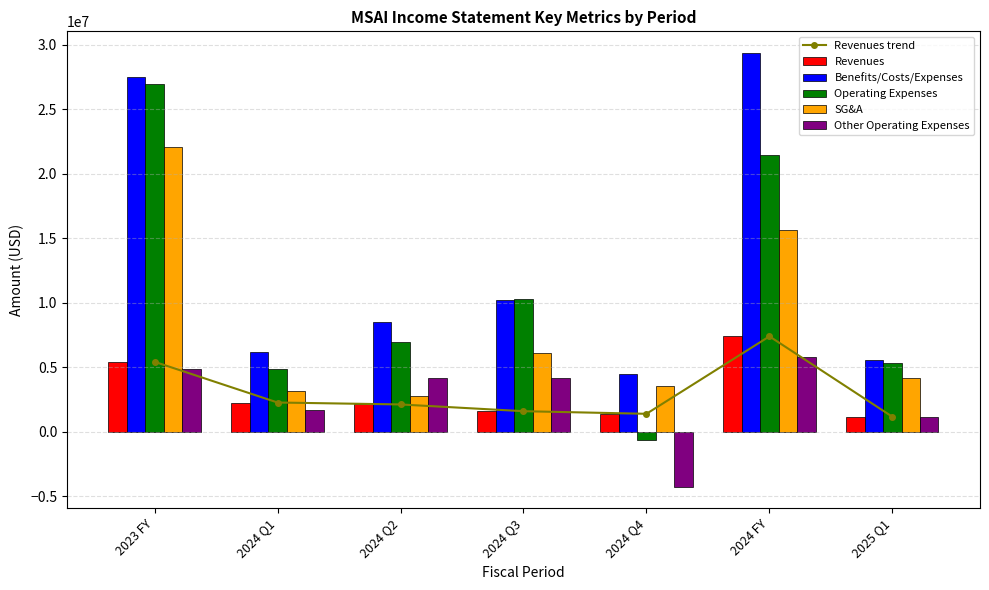

Which series has the largest range (max minus min)?

Operating Expenses